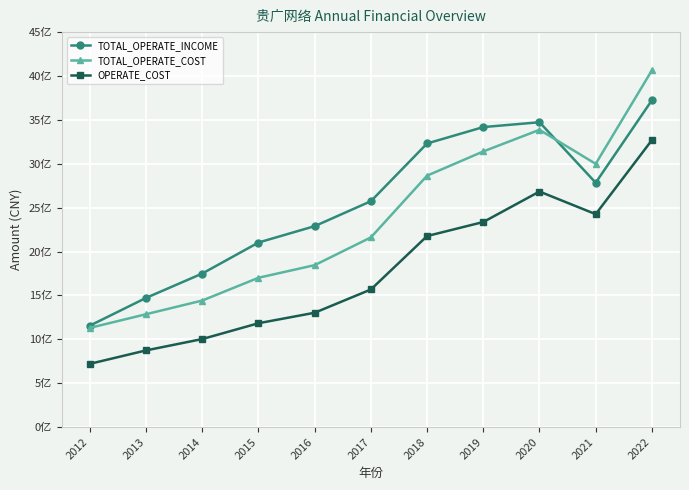

Is the value of OPERATE_COST at 2017 greater than the value of TOTAL_OPERATE_COST at 2012?

Yes